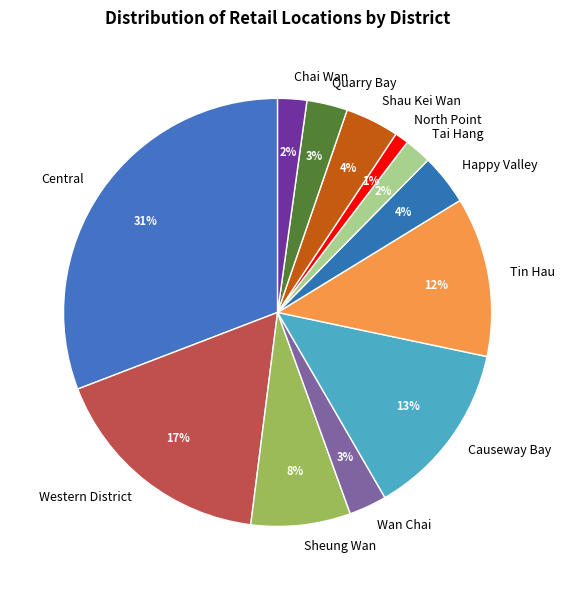

How many slices are in this pie chart?

12